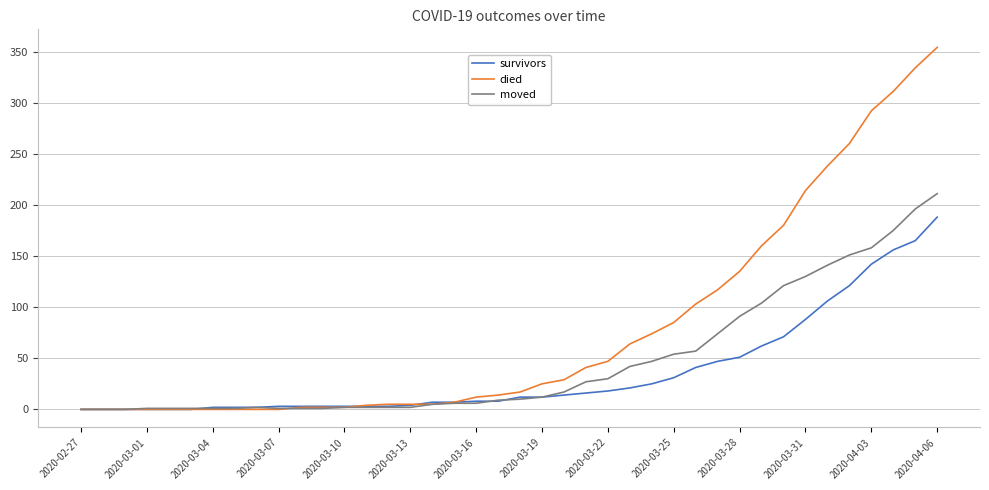

Which series has the widest spread of values?

died